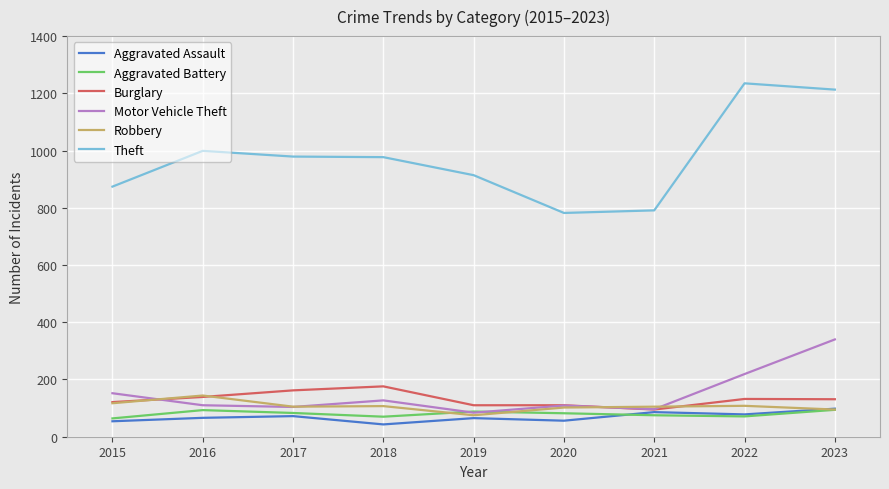

The Robbery series shows 102 at 2020. True or false?

True